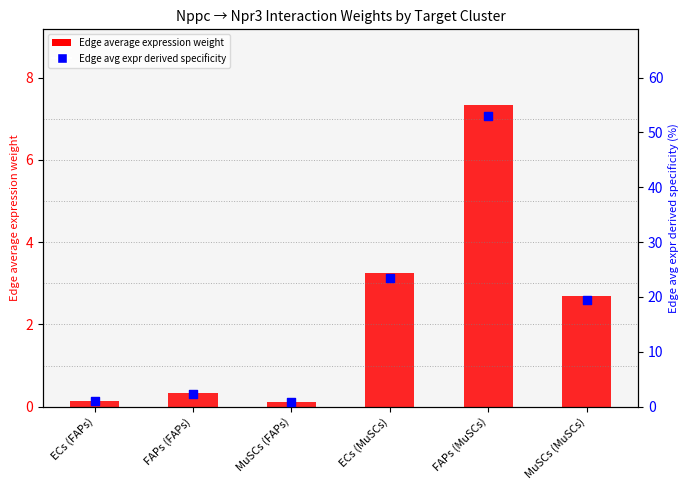

Is the value of Edge average expression weight at ECs (MuSCs) greater than the value of Edge avg expr derived specificity at ECs (FAPs)?

Yes